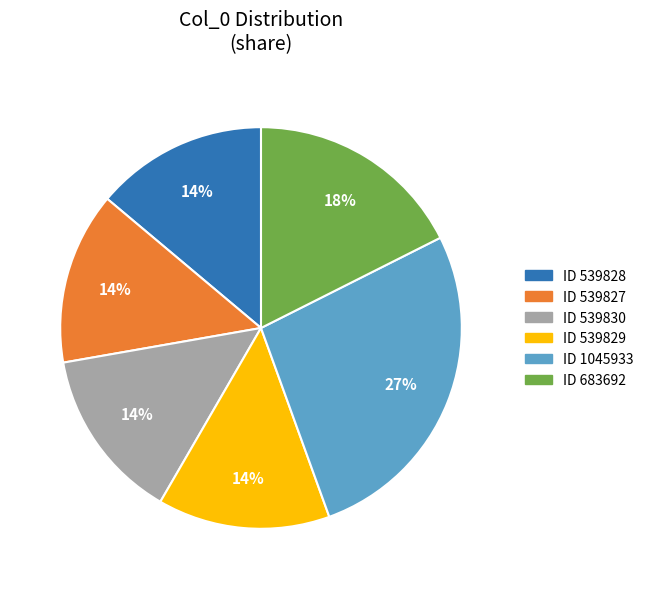

To the nearest percent, what portion does ID 539828 represent?

14%